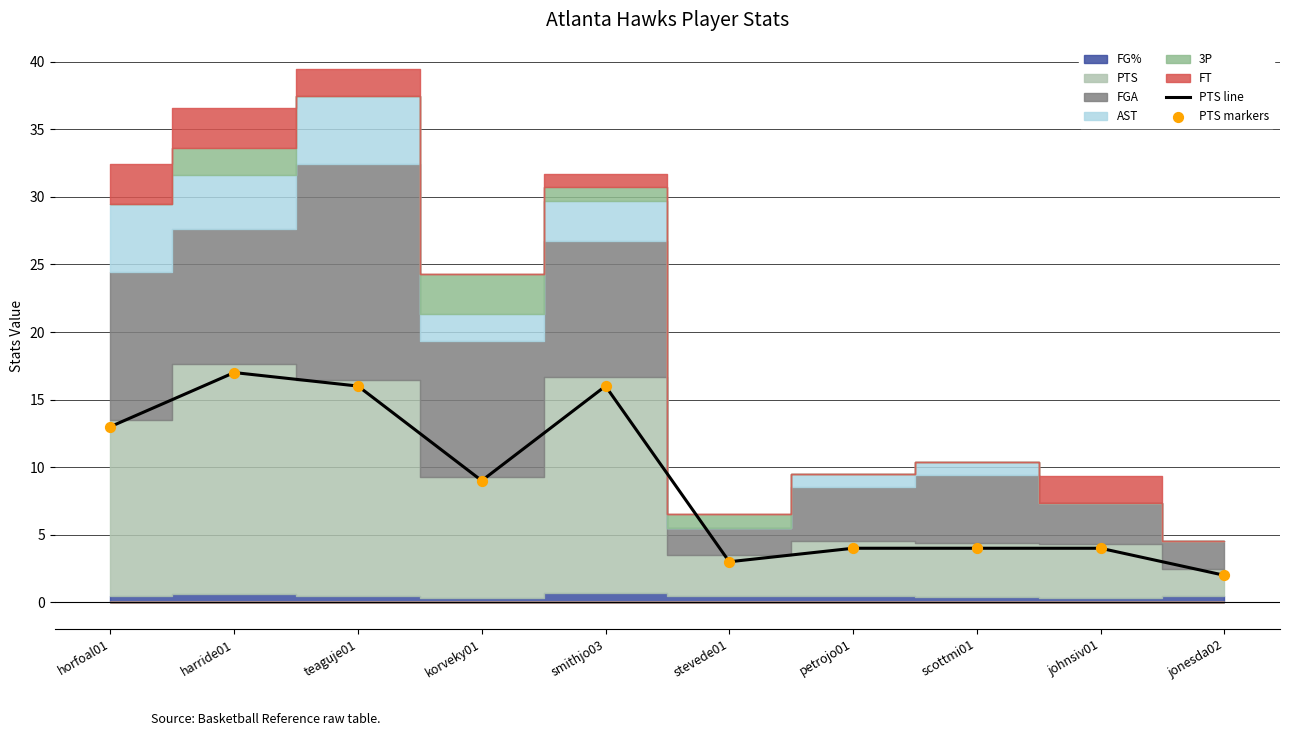

The PTS line series shows 5 at horfoal01. True or false?

False